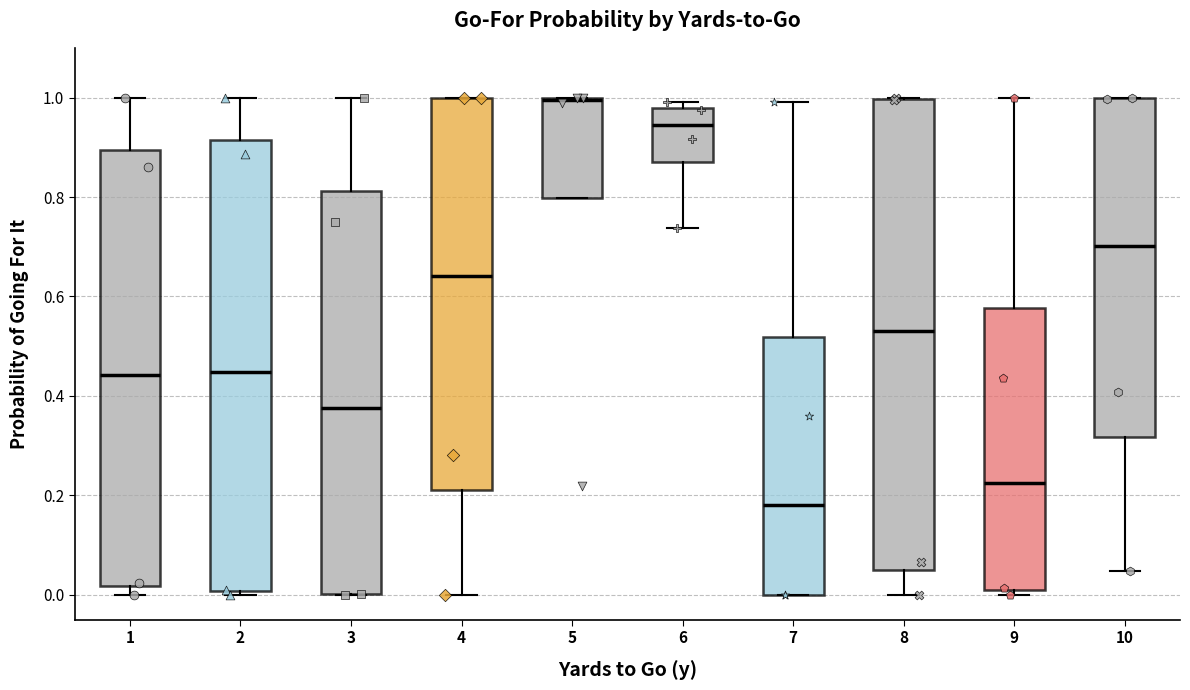

Reading left to right, read every box against the y-axis: the position of its median line, the range the box covers, and the ends of its whiskers. The values are not printed on the chart, so give them approximately, as read against the axis.

1: median 0.44, box 0.02 to 0.90, whiskers 0.00 to 1.00
2: median 0.44, box 0.00 to 0.92, whiskers 0.00 (just below the box's lower edge) to 1.00
3: median 0.38, box 0.00 to 0.82, whiskers 0.00 to 1.00
4: median 0.64, box 0.22 to 1.00, whiskers 0.00 to 1.00
5: median 1.00, box 0.80 to 1.00, whiskers 0.80 to 1.00
6: median 0.94, box 0.88 to 0.98, whiskers 0.74 to 1.00
7: median 0.18, box 0.00 to 0.52, whiskers 0.00 to 1.00
8: median 0.54, box 0.04 to 1.00, whiskers 0.00 to 1.00
9: median 0.22, box 0.02 to 0.58, whiskers 0.00 to 1.00
10: median 0.70, box 0.32 to 1.00, whiskers 0.04 to 1.00